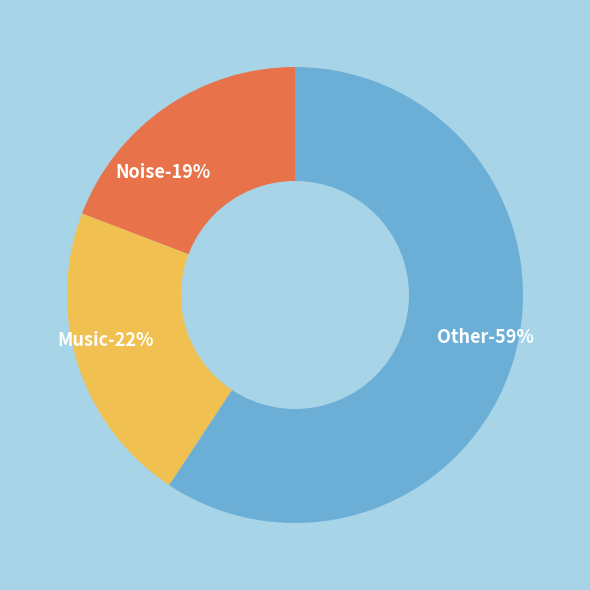

What portion of the pie excludes Noise?

80.8%